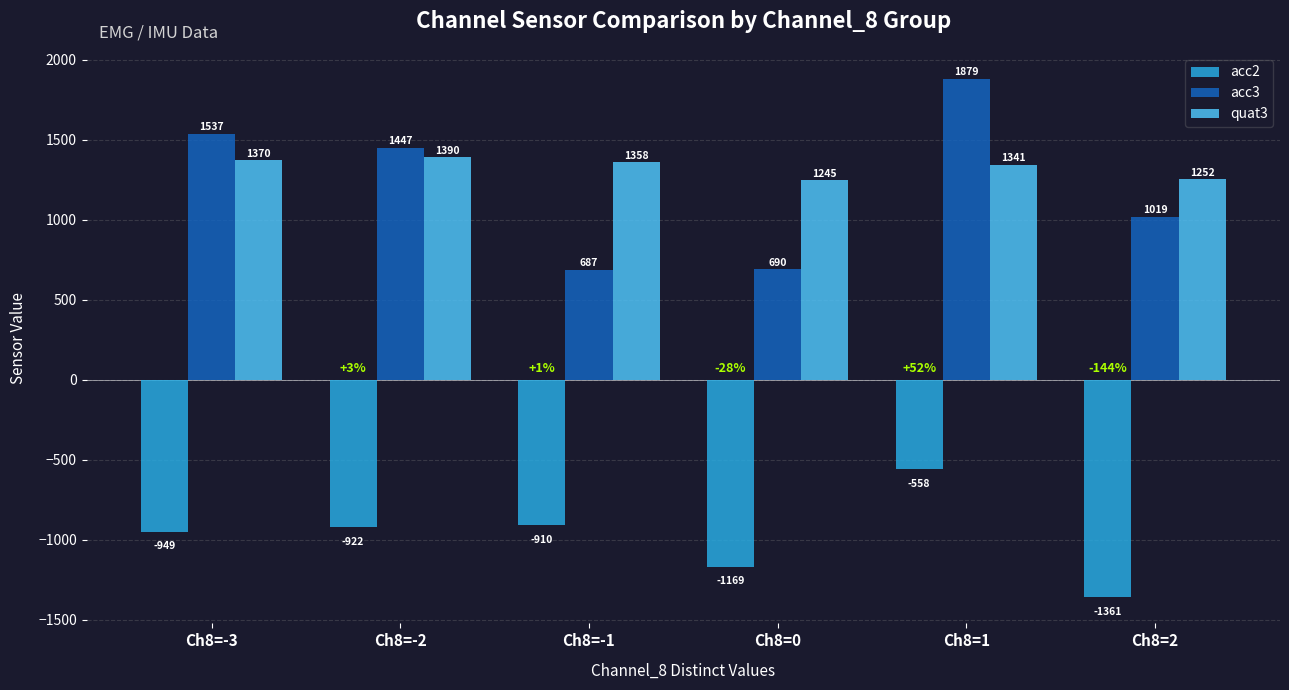

What is the difference between the second highest and minimum values in the acc2 series?

451